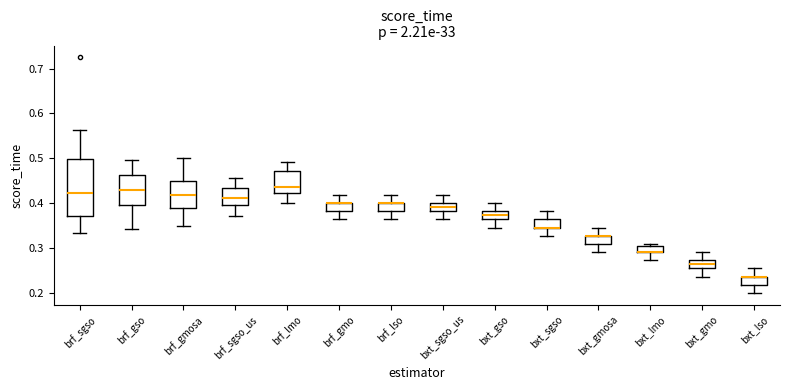

Where does the median line of the box for bxt_gso sit on the y-axis? The values are not printed on the chart, so give them approximately, as read against the axis.

0.37